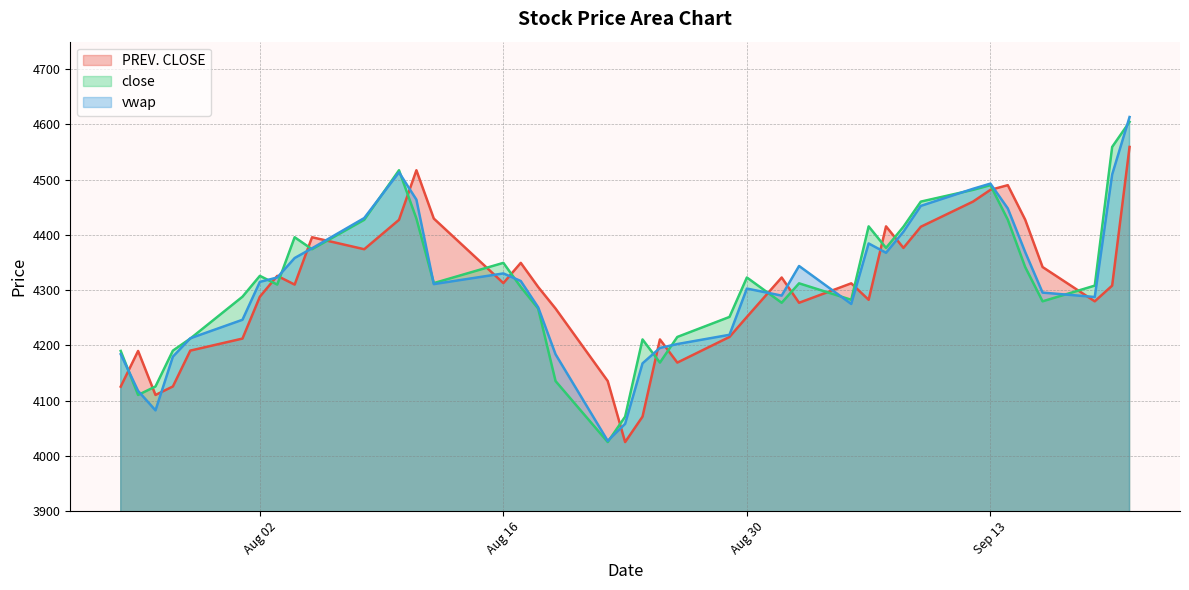

Is the value of vwap at 2022-08-29 greater than the value of PREV. CLOSE at 2022-07-26?

Yes